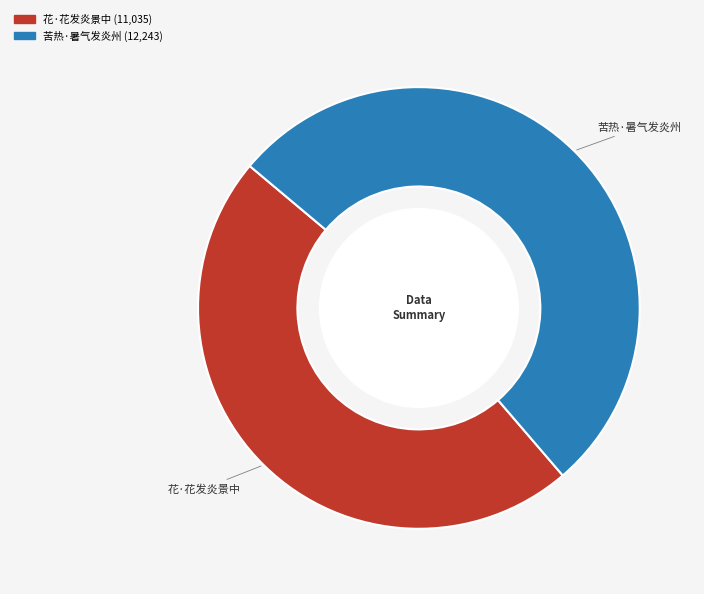

Which category has the biggest portion of the pie?

苦热·暑气发炎州